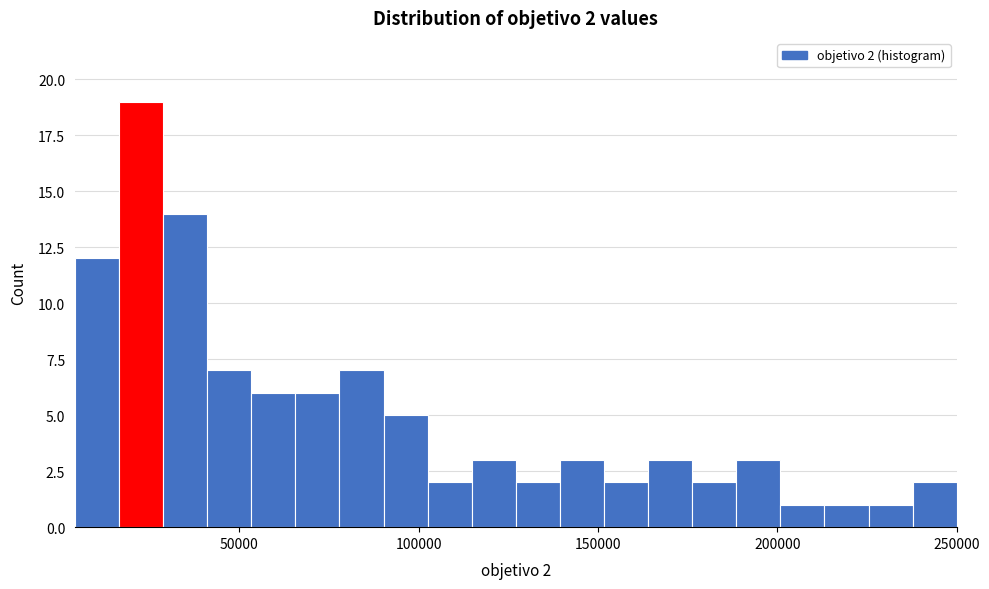

Read against the x-axis, roughly where is the centre of the tallest bar?

25000